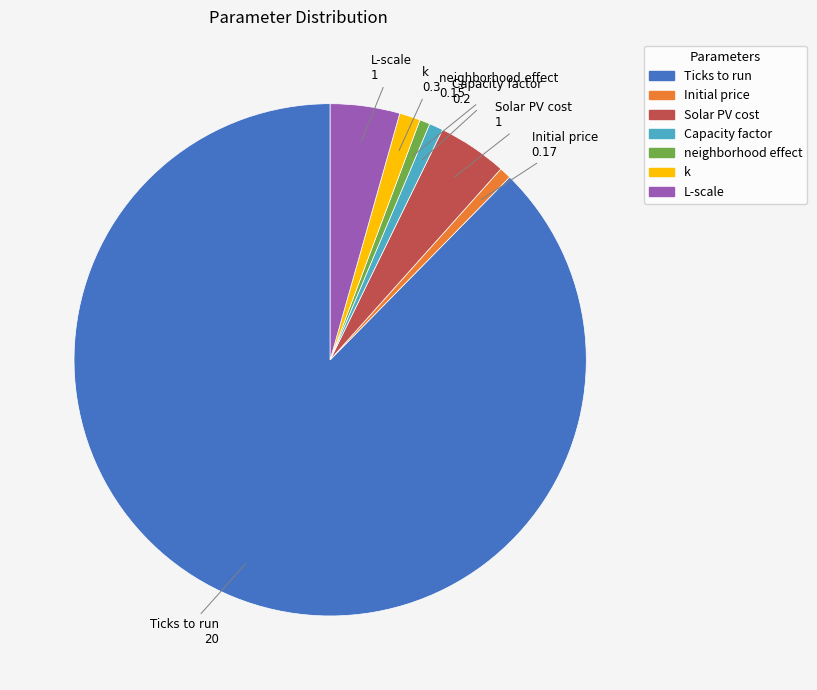

True or false: L-scale accounts for 4% of the total.

True